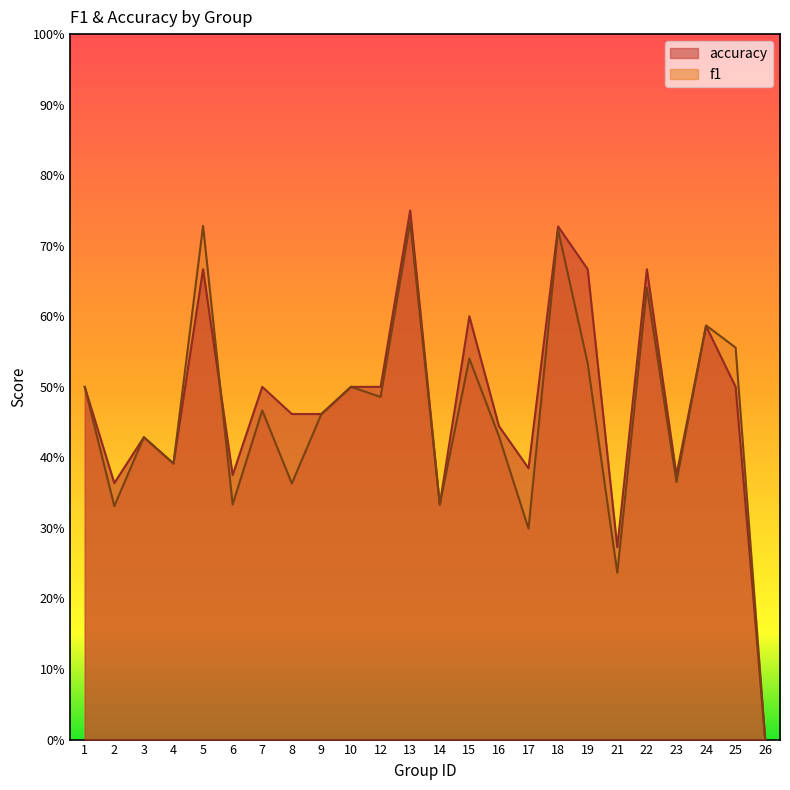

Reading right to left, list all the values displayed in this chart.

f1: 0.0	0.6	0.6	0.4	0.6	0.2	0.5	0.7	0.3	0.4	0.5	0.3	0.7	0.5	0.5	0.5	0.4	0.5	0.3	0.7	0.4	0.4	0.3	0.5
accuracy: 0.0	0.5	0.6	0.4	0.7	0.3	0.7	0.7	0.4	0.4	0.6	0.3	0.8	0.5	0.5	0.5	0.5	0.5	0.4	0.7	0.4	0.4	0.4	0.5